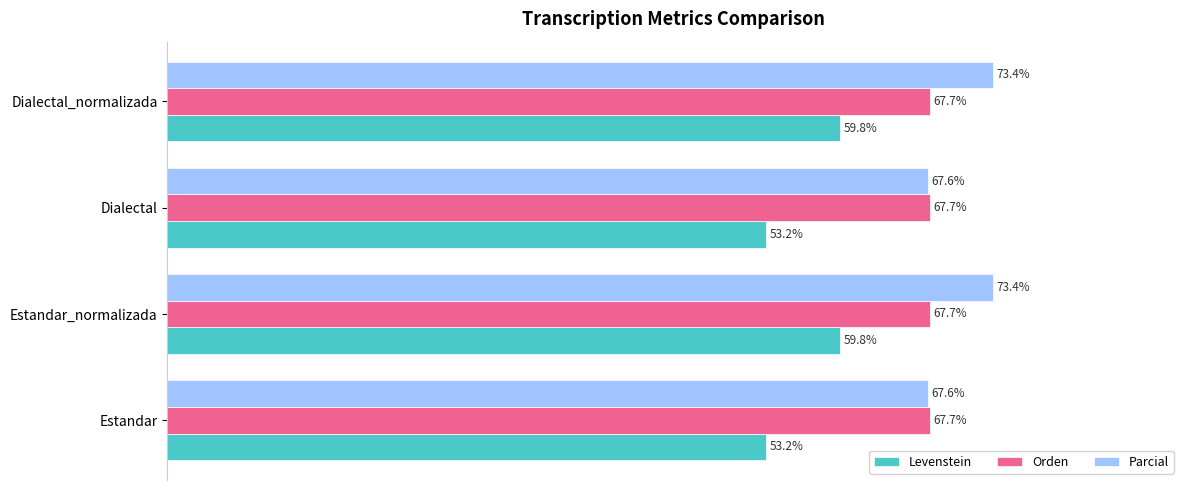

Which series has the widest spread of values?

Levenstein